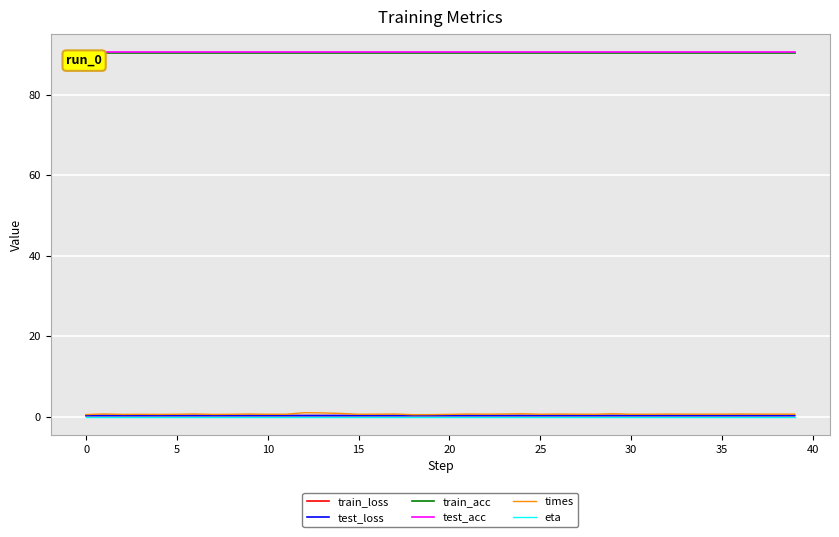

True or false: test_acc and times intersect in this chart.

False